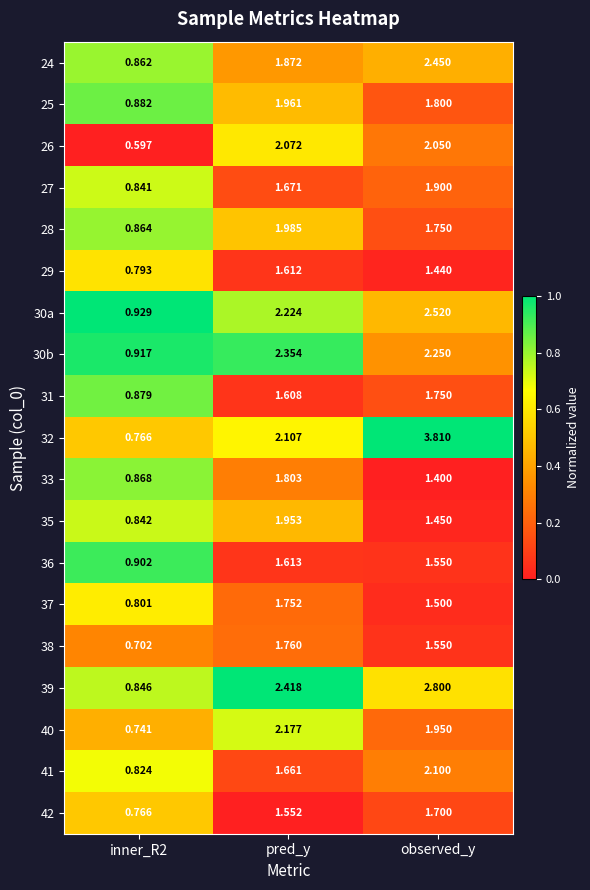

Is the value of 39 at pred_y greater than the value of 38 at inner_R2?

Yes